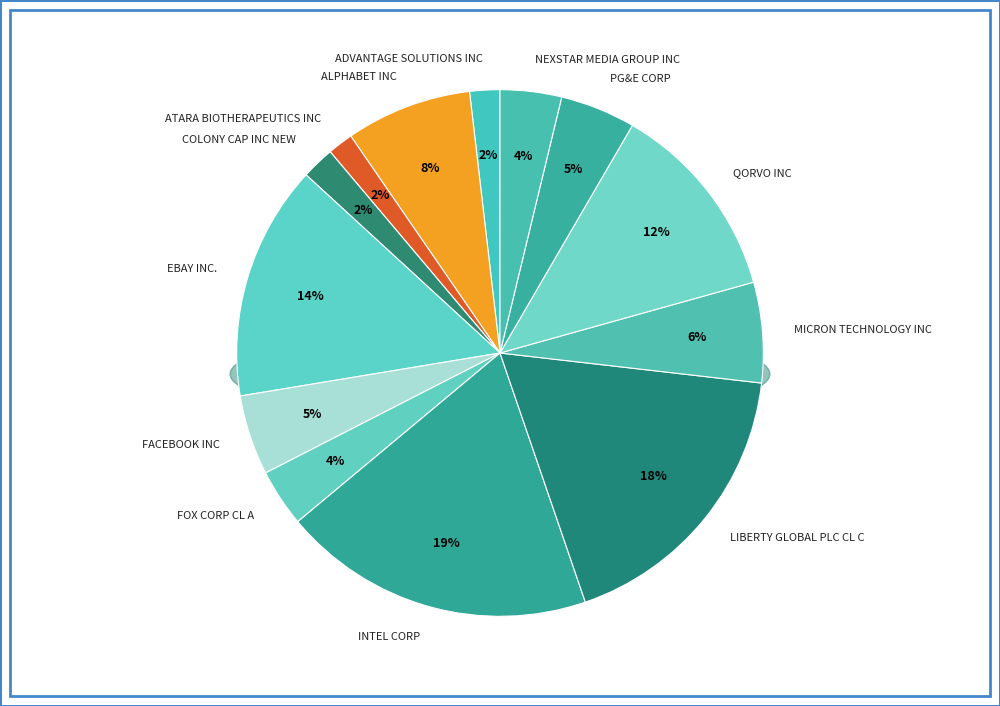

What is the total percentage of INTEL CORP and QORVO INC?

31.5%